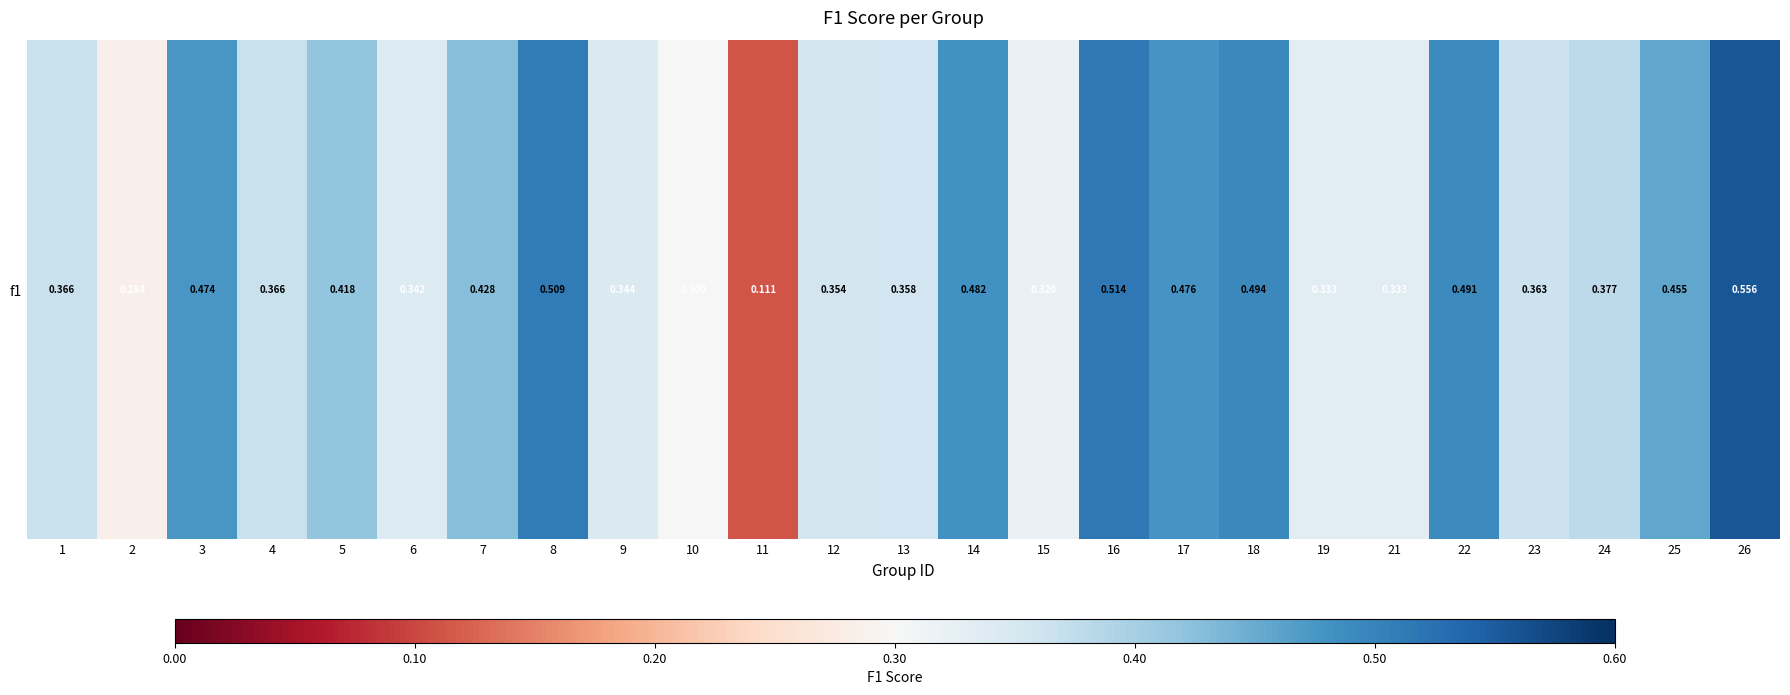

Which label corresponds to the largest value in the chart?

26